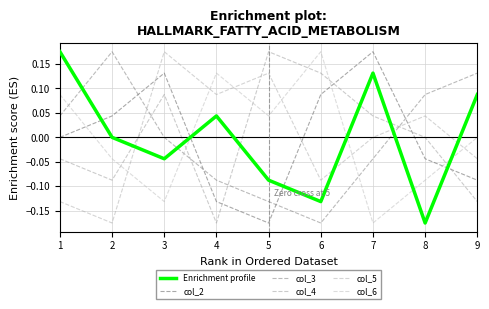

What is the approximate value of Enrichment profile at 8?

-0.2